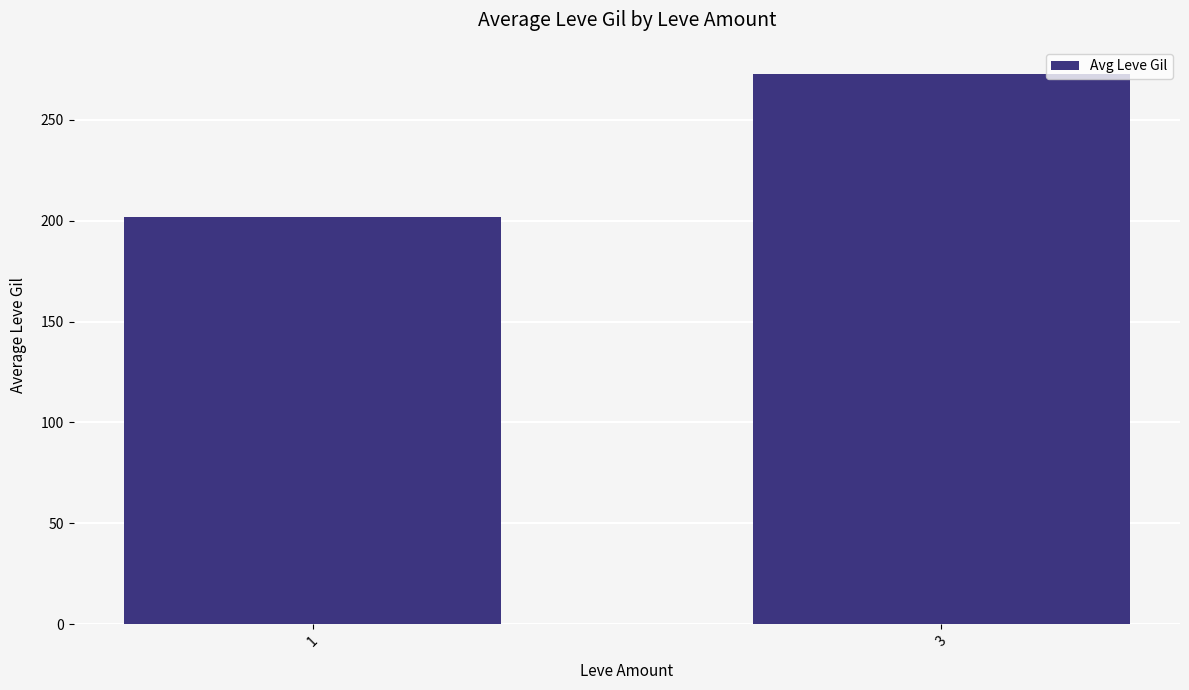

What value does the data have at 3?

272.6